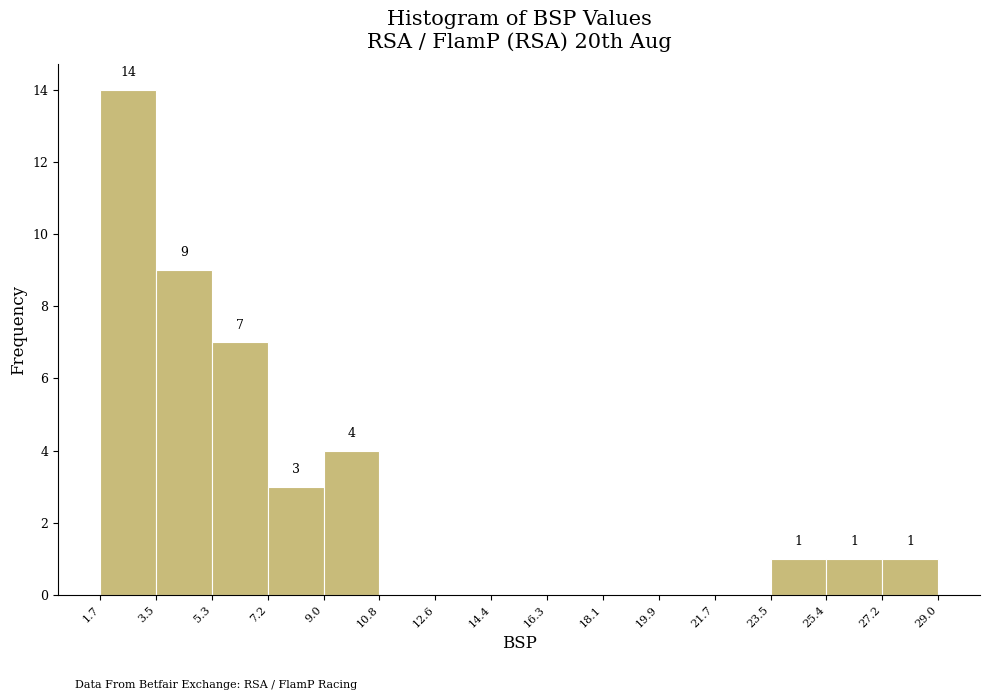

Over which range of the x-axis is the bar tallest?

1.7 to 3.5